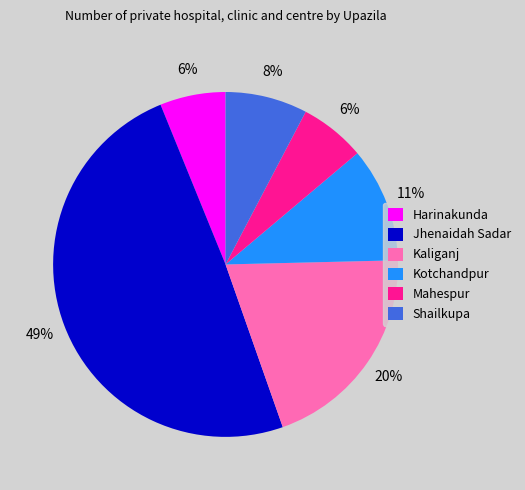

To the nearest percent, what is the difference between the largest and smallest slice percentages?

43%